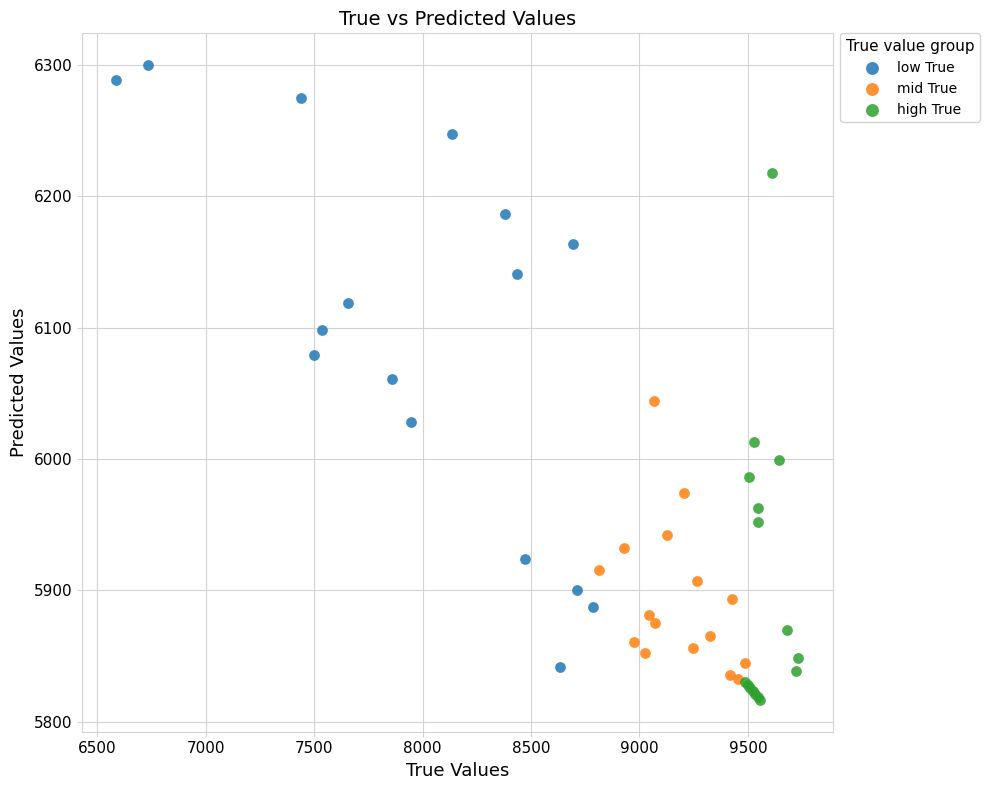

Which series contains the highest Y value?

low True